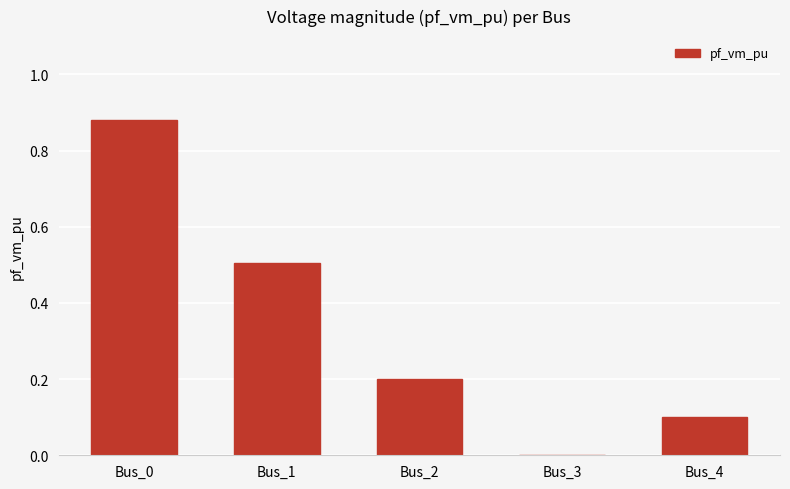

At which label is the value closest to 0?

Bus_3